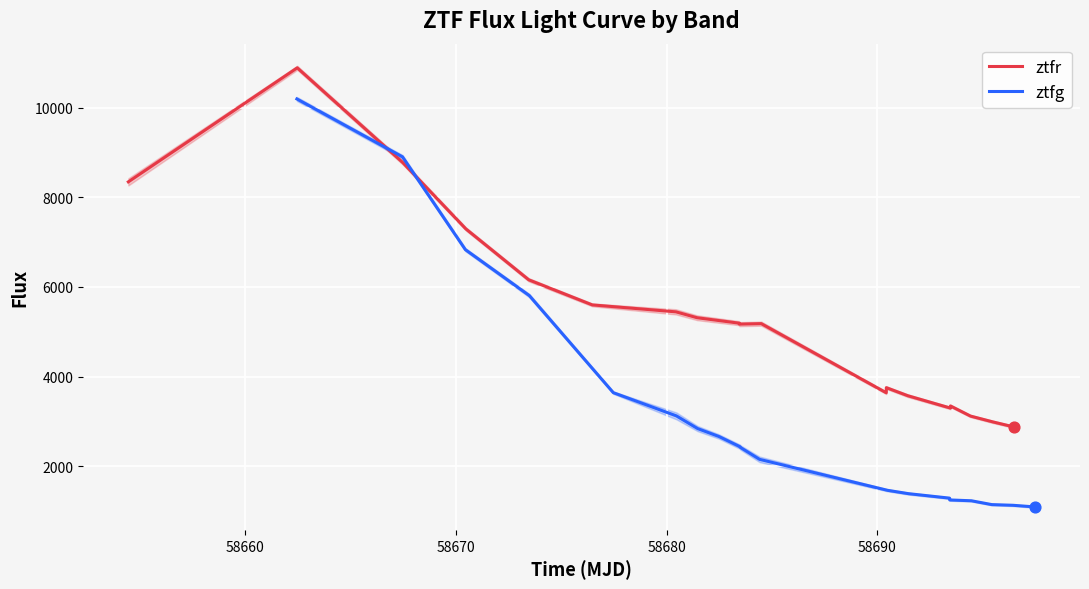

What is the lowest value of the ztfr series?

2879.7